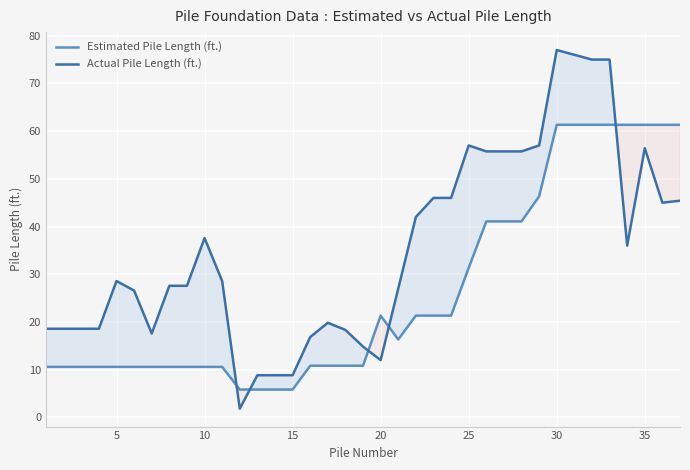

Which series has the widest spread of values?

Actual Pile Length (ft.)